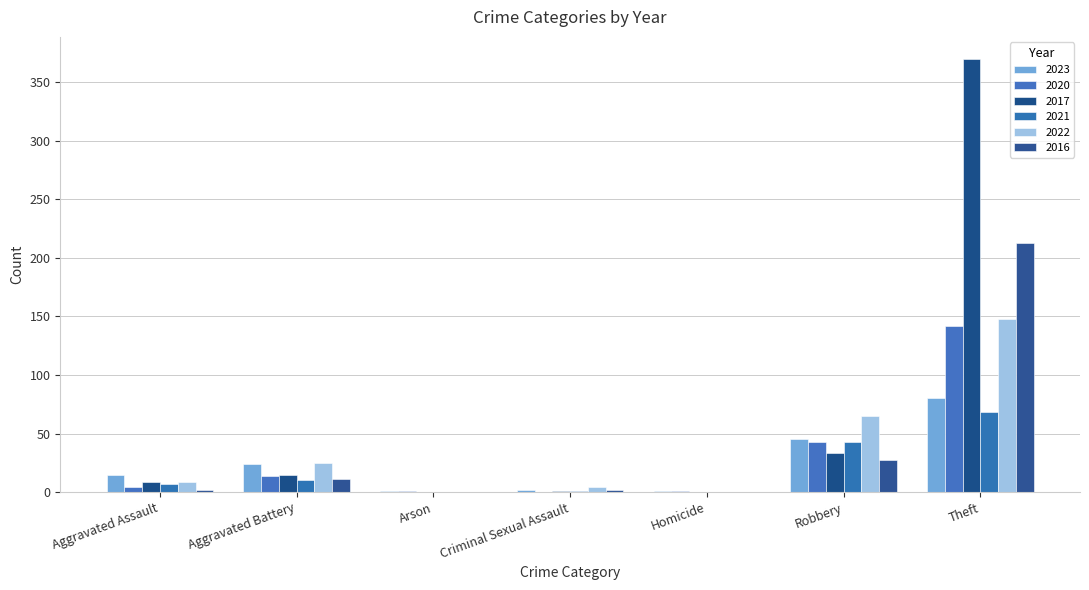

How many data points does each series have?

7